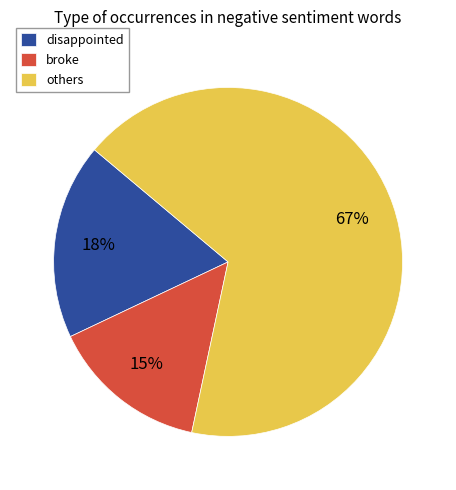

Which has a higher value, broke or others?

others